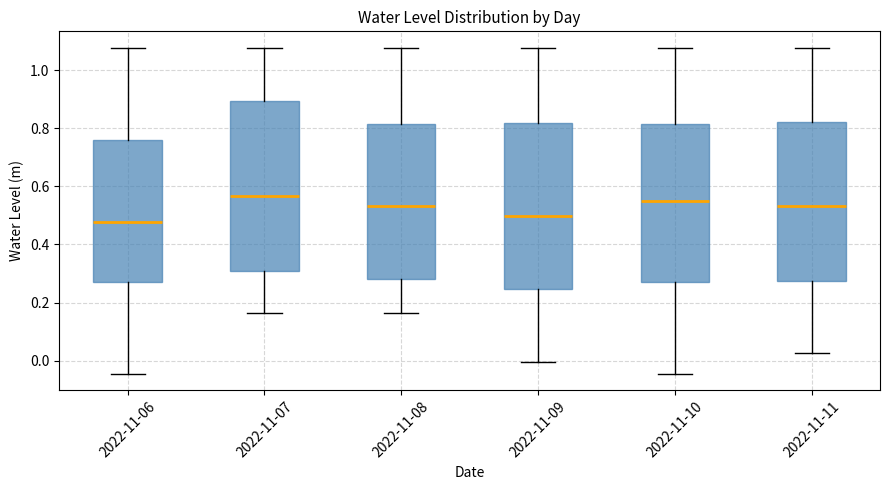

Reading left to right, transcribe this box plot: for each box, give where its median line is, the range the box spans, and where its two whiskers end, as read against the y-axis. The values are not printed on the chart, so give them approximately, as read against the axis.

2022-11-06: median 0.48, box 0.26 to 0.76, whiskers -0.04 to 1.08
2022-11-07: median 0.56, box 0.30 to 0.90, whiskers 0.16 to 1.08
2022-11-08: median 0.54, box 0.28 to 0.82, whiskers 0.16 to 1.08
2022-11-09: median 0.50, box 0.24 to 0.82, whiskers 0.00 to 1.08
2022-11-10: median 0.54, box 0.28 to 0.82, whiskers -0.04 to 1.08
2022-11-11: median 0.54, box 0.28 to 0.82, whiskers 0.02 to 1.08